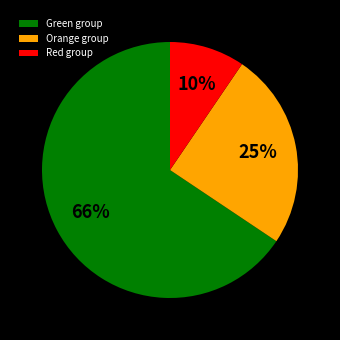

To the nearest percent, what percentage of the pie is Red group?

10%